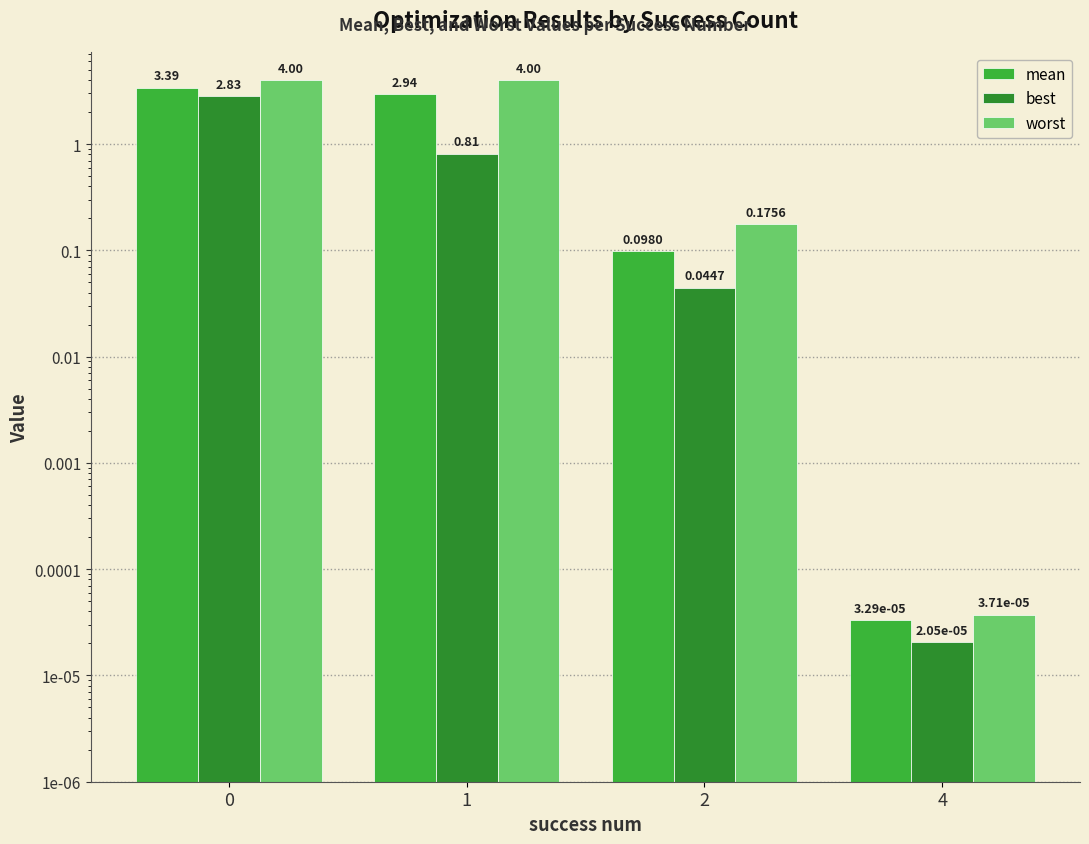

What is the total value across all series at 1?

7.8